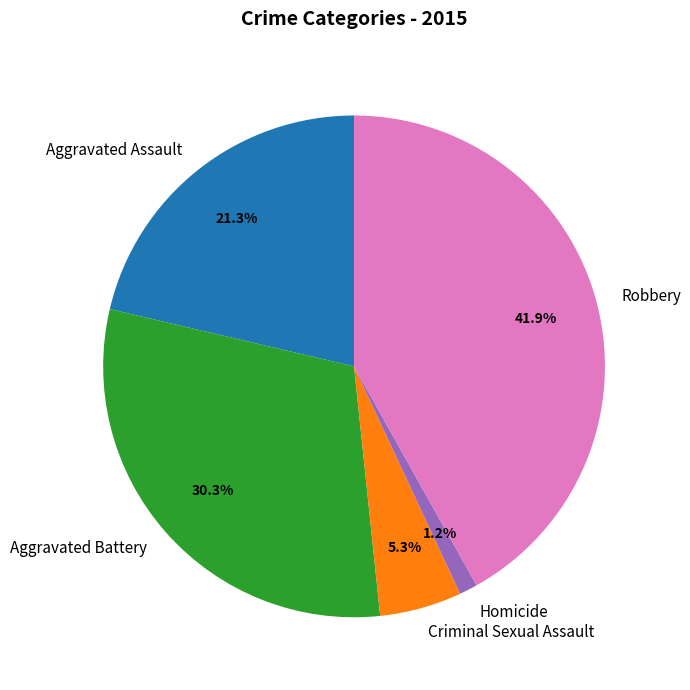

What percentage is the Aggravated Battery slice, to the nearest percent?

30%